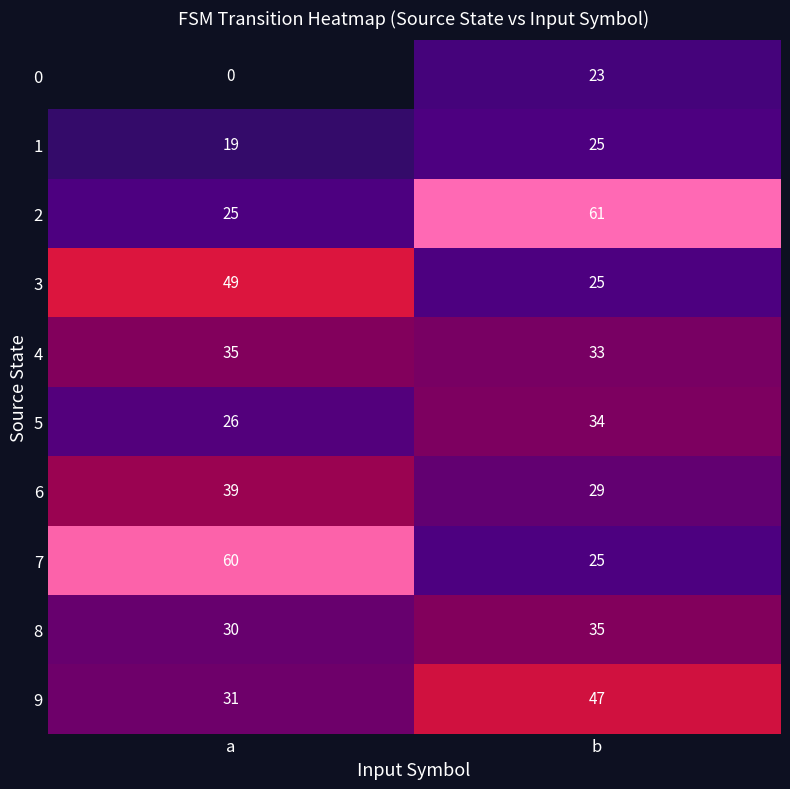

True or false: 5 has a value of 18 at b.

False